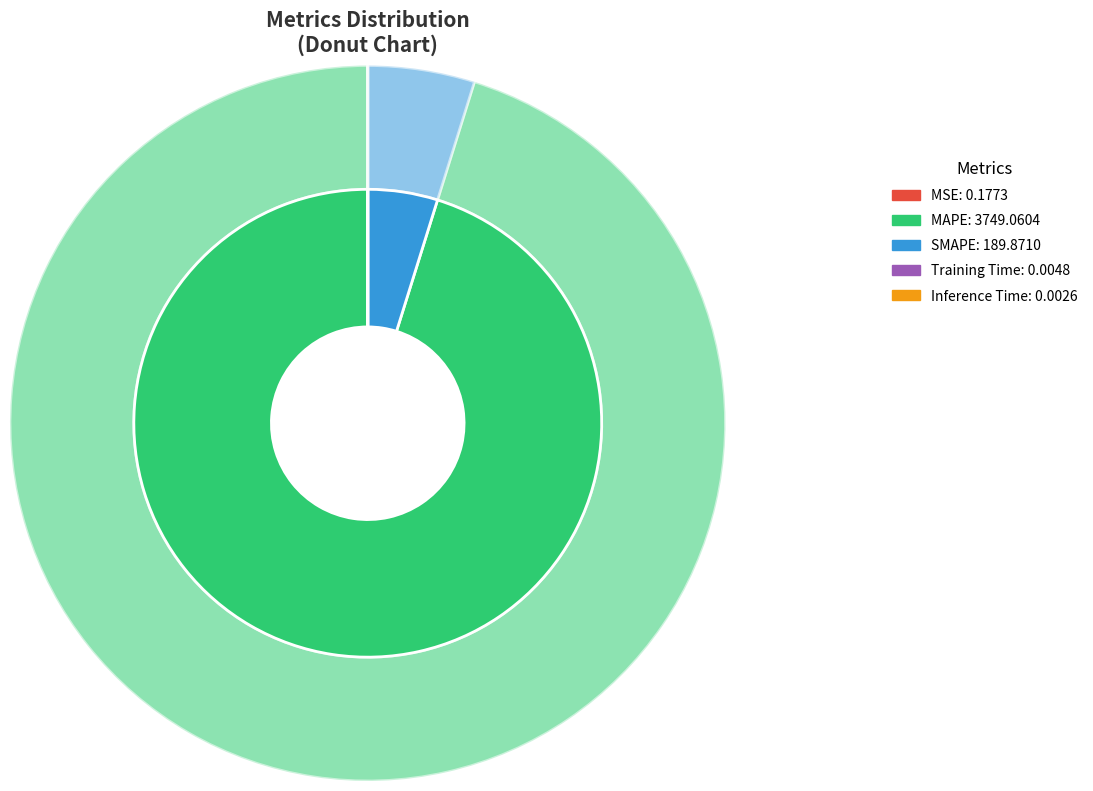

Does Training Time represent more than half of the total?

No